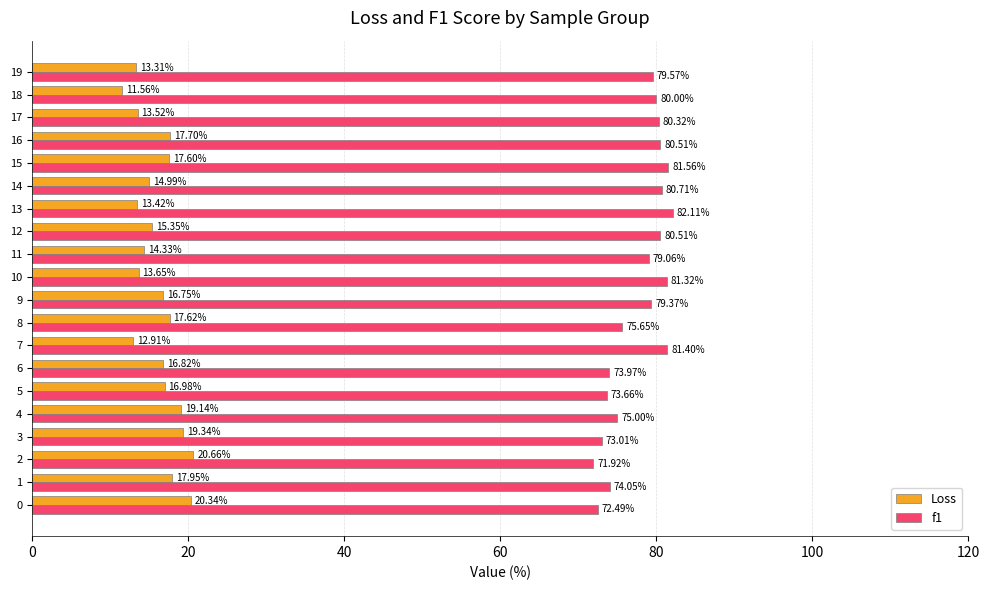

Rank the series by their maximum value, from lowest to highest.

Loss, f1